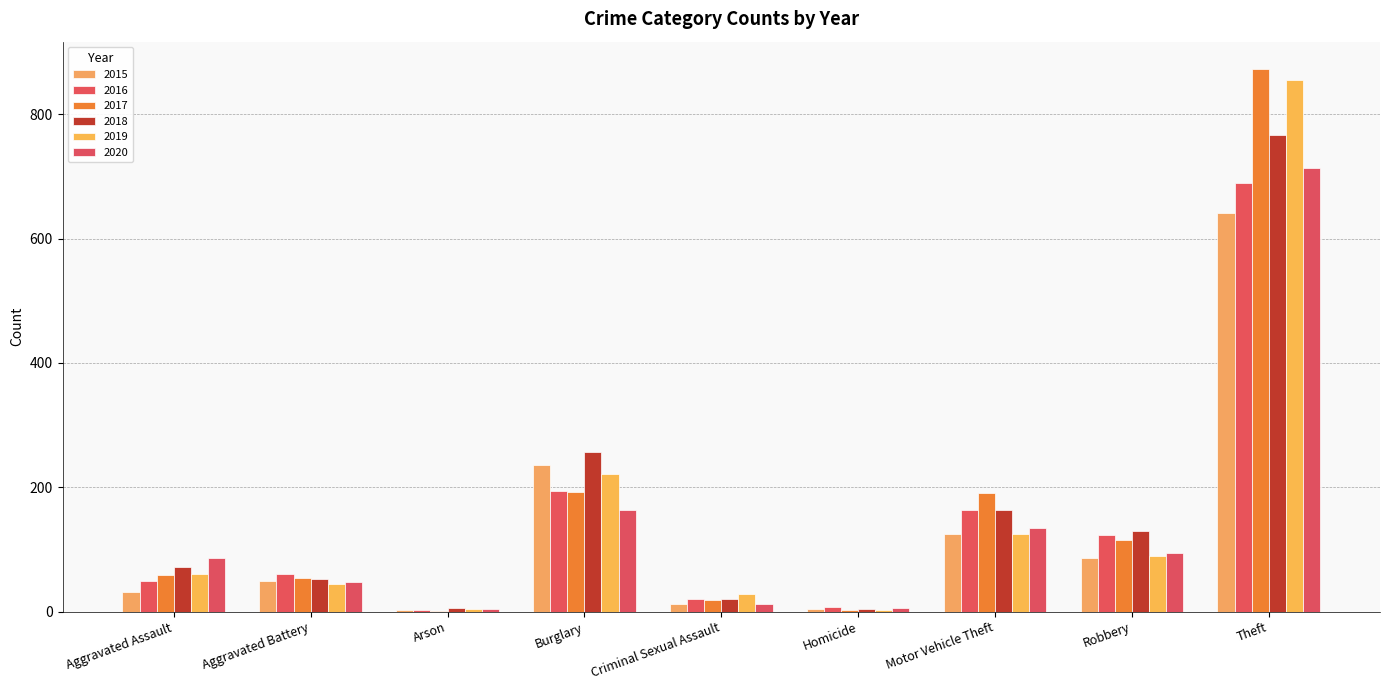

What is the total value across all series at Arson?

22